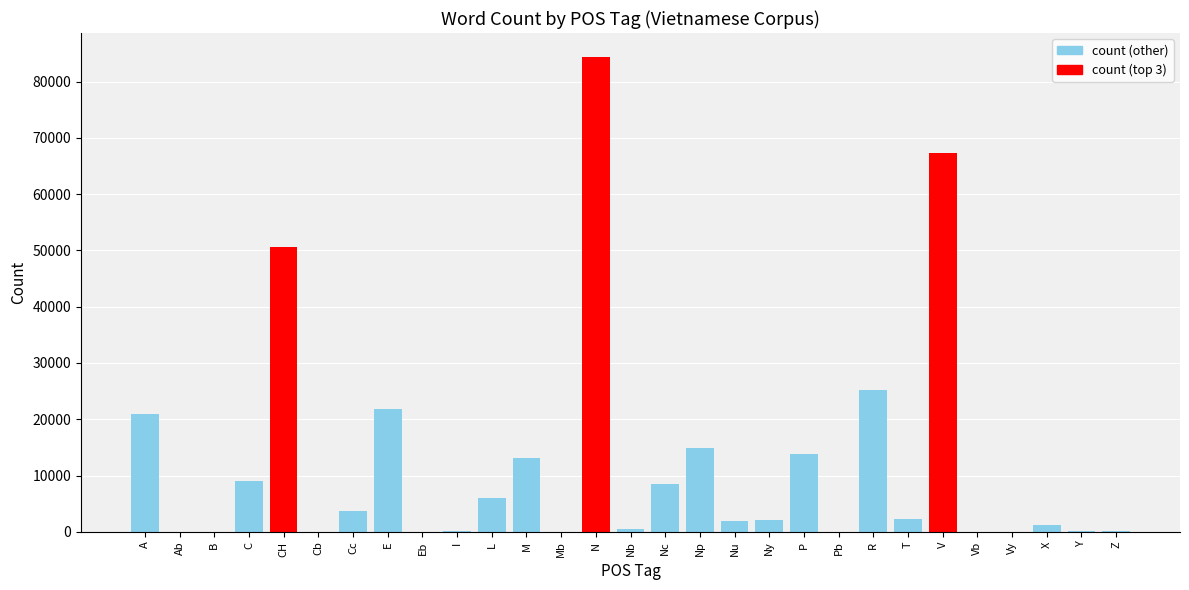

Where is the data nearest to the value 42199?

CH